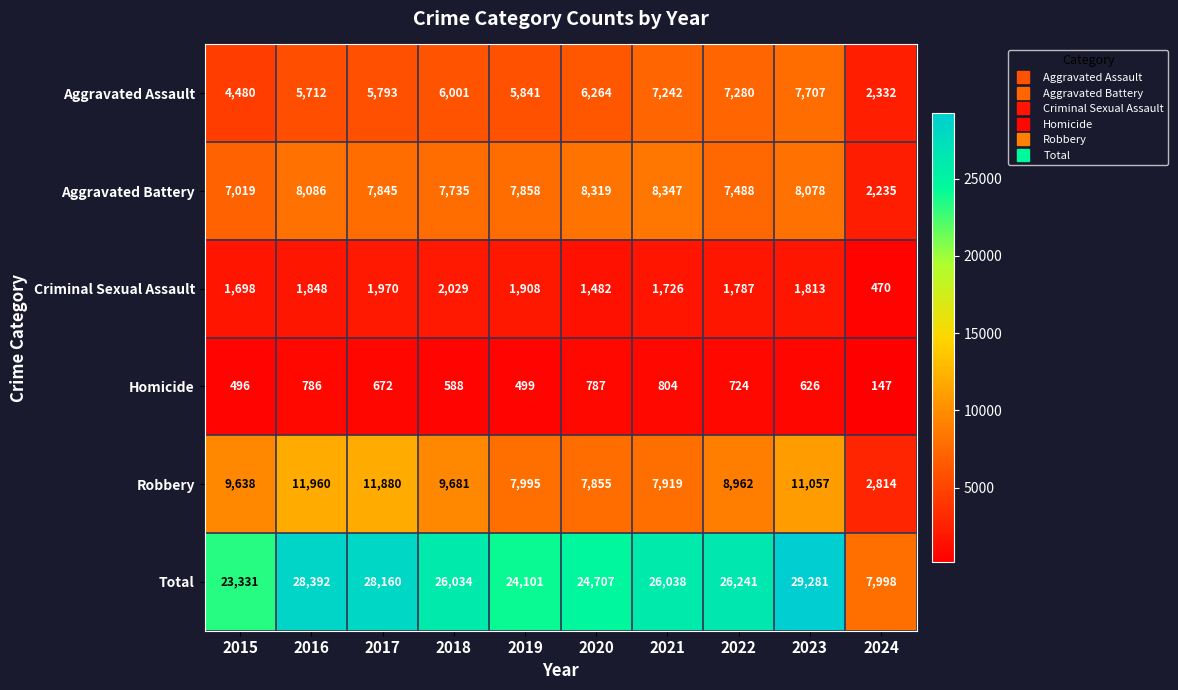

Is it true that Homicide equals 804 at 2021?

True